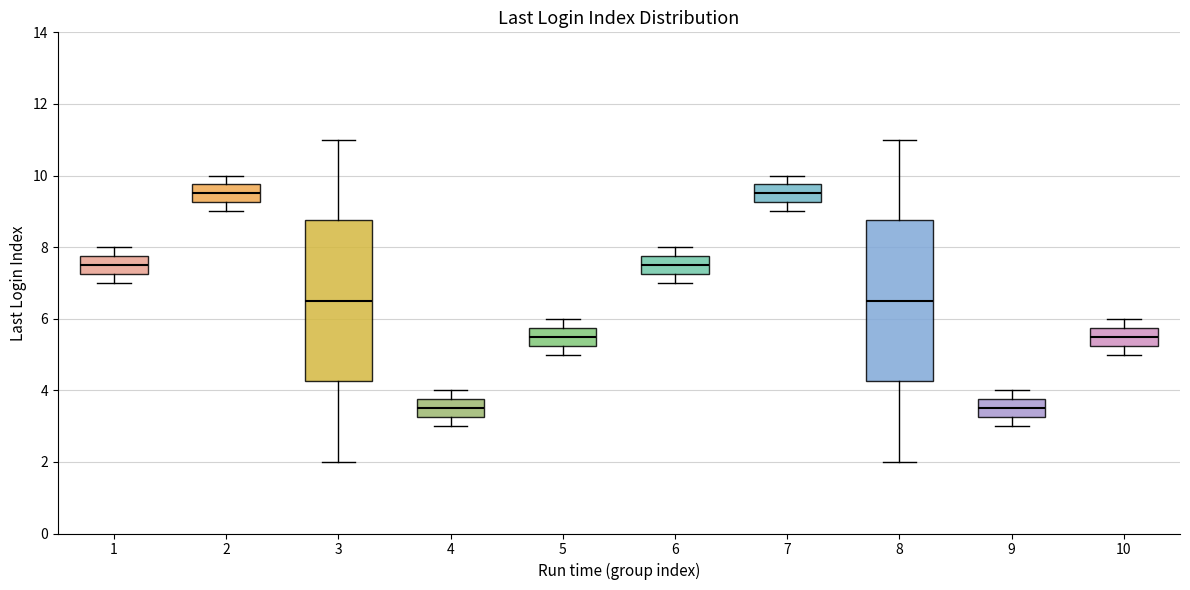

Where does the median line of the box at x = 8 sit on the y-axis? The values are not printed on the chart, so give them approximately, as read against the axis.

6.6